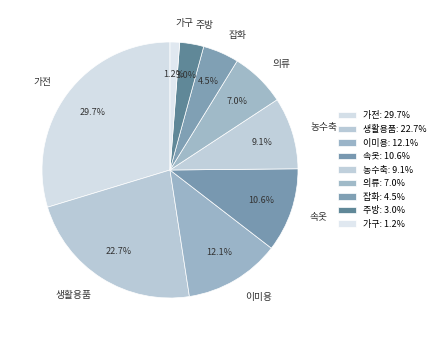

To the nearest percent, what portion does 속옷 represent?

11%